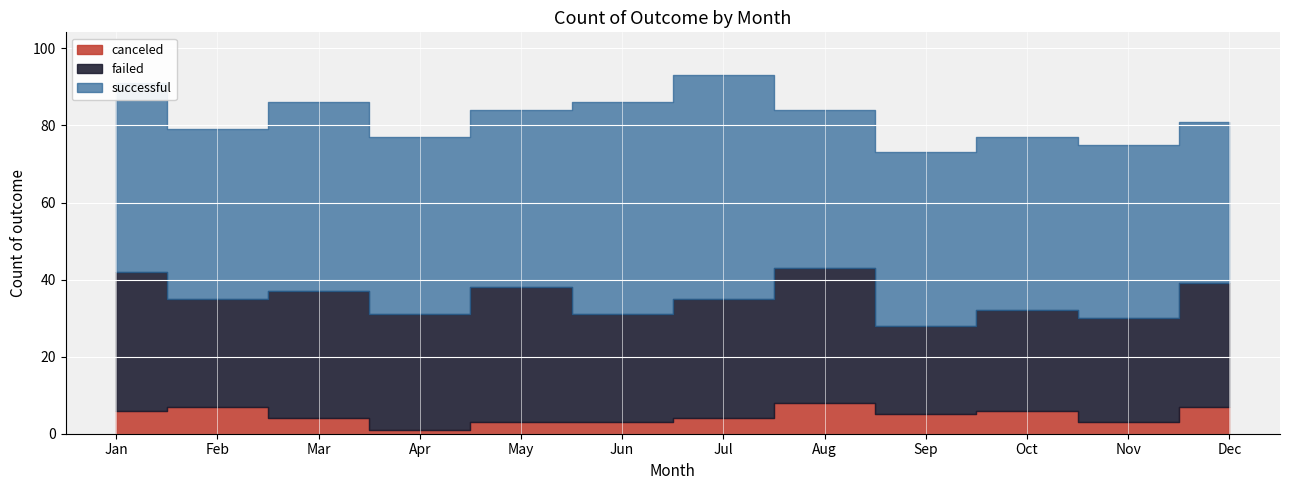

Which label corresponds to the smallest value in the chart?

Apr